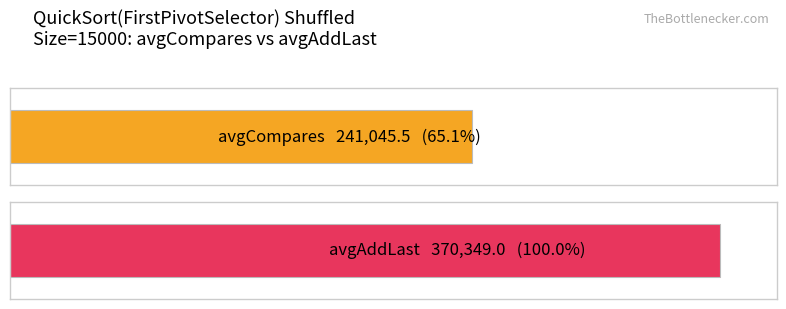

How many bars are there in each group?

2